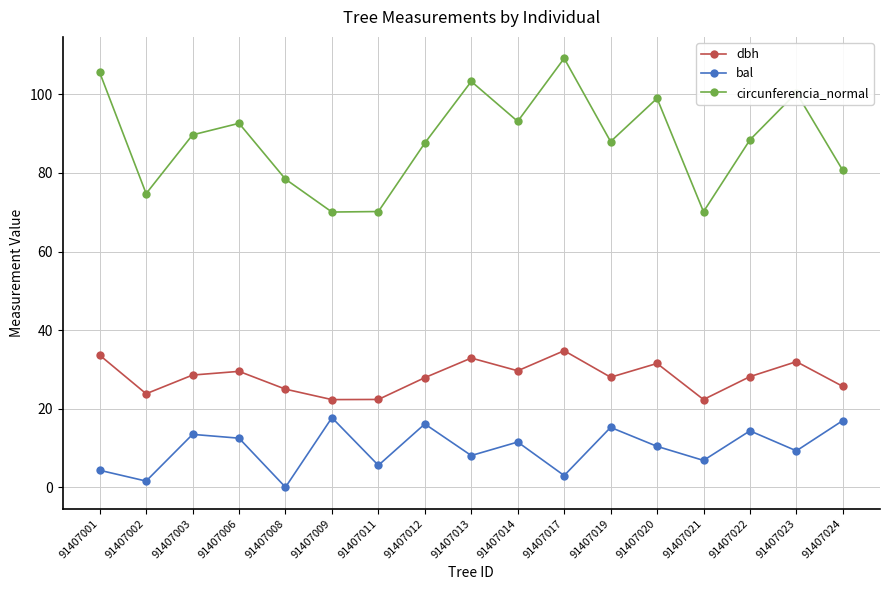

What is the sum of all bal values?

166.7